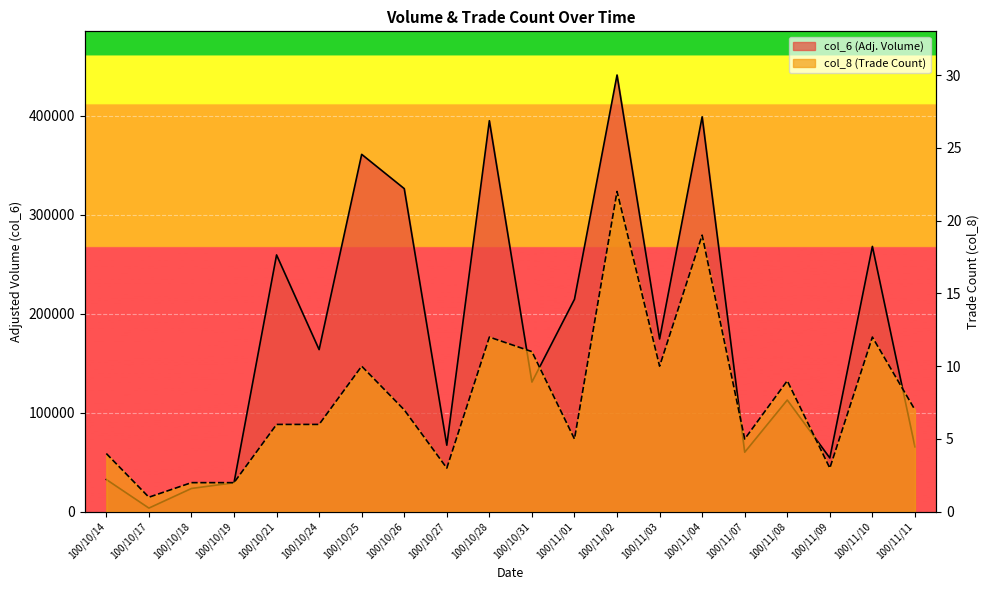

At which label does col_6 first exceed 163690?

100/10/21